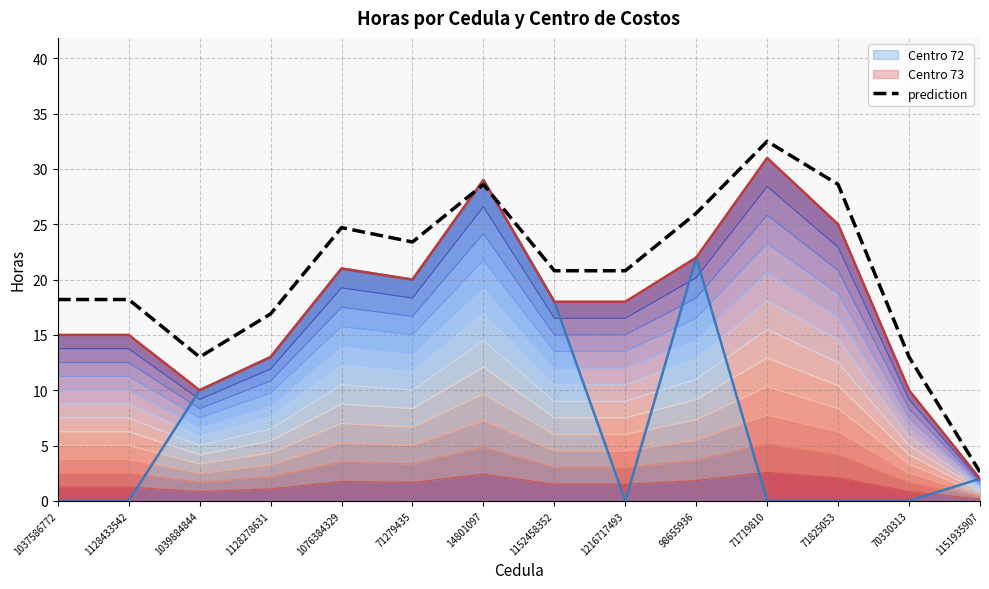

What is the smallest value displayed?

2.6